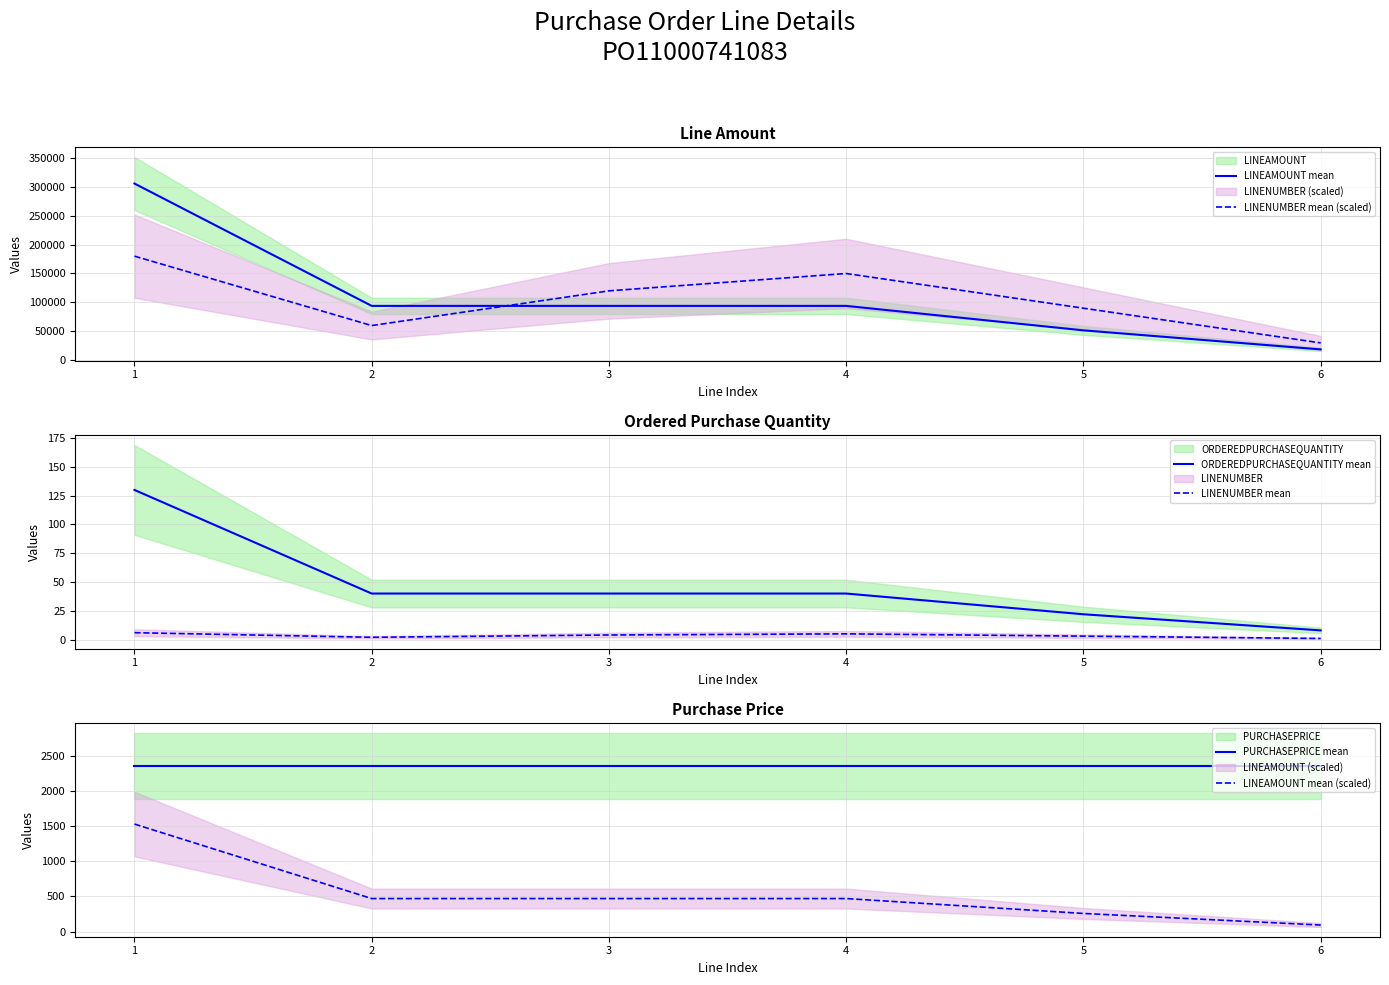

The value of PURCHASEPRICE mean at 1 is 3573.2. True or false?

False